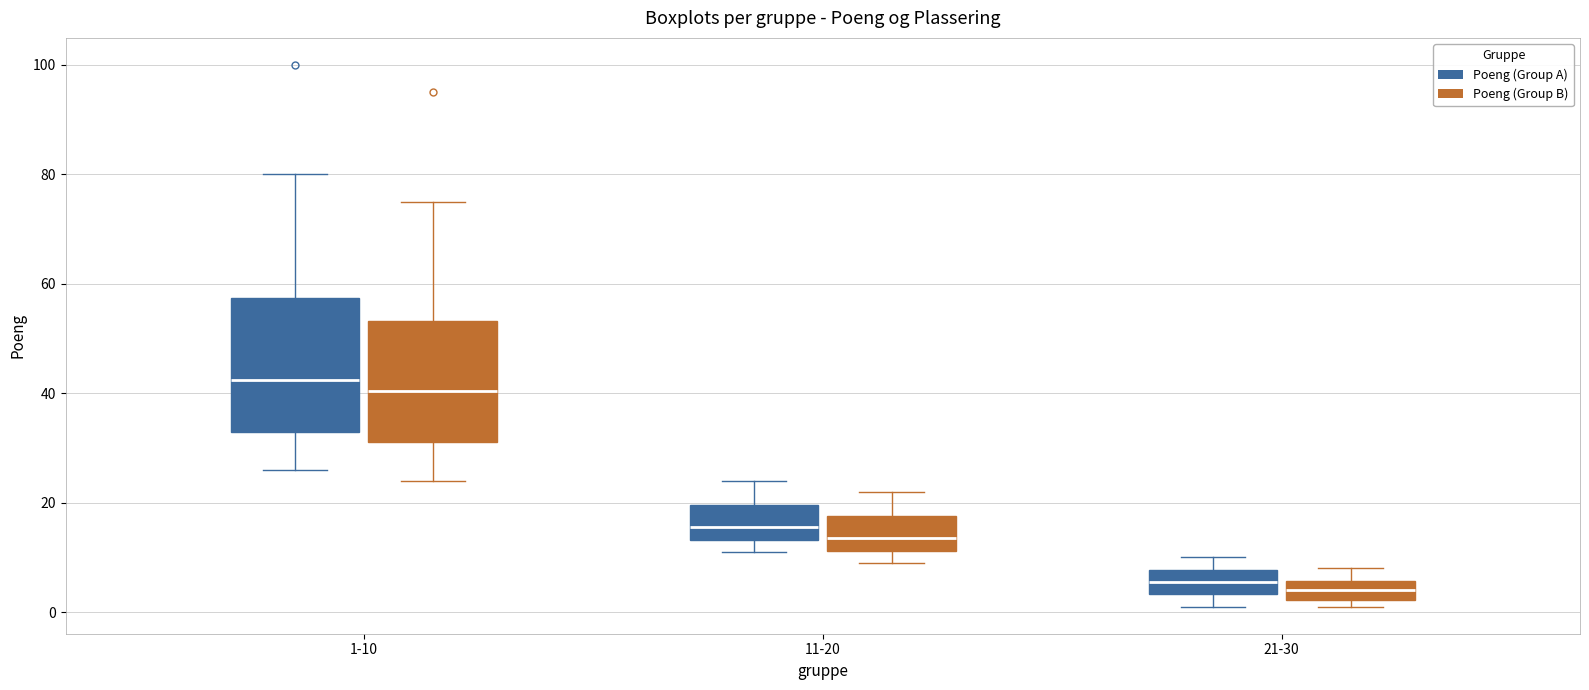

Which box is the tallest, from its lower edge to its upper edge?

1-10 (Poeng (Group A))